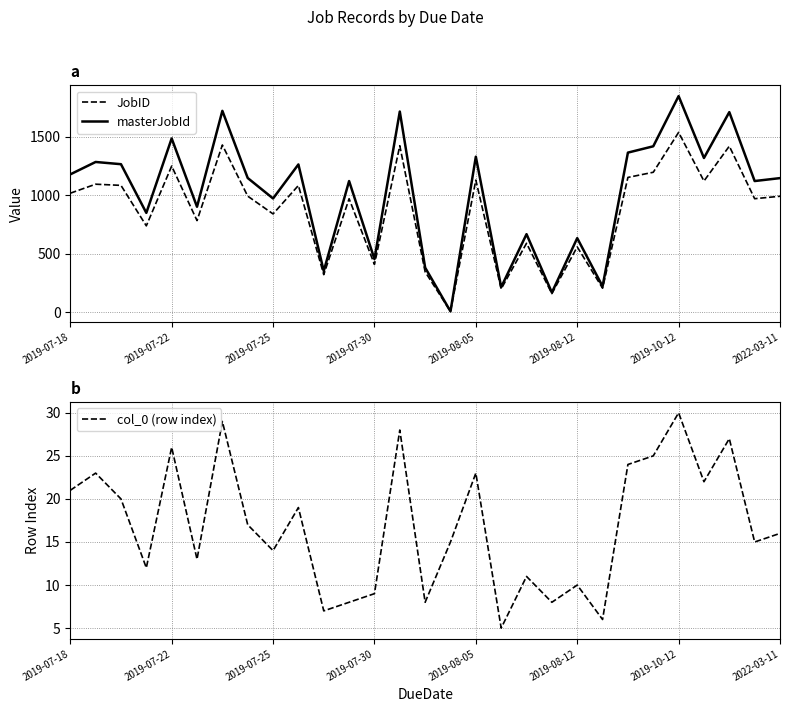

Which series has the largest total across all categories?

masterJobId